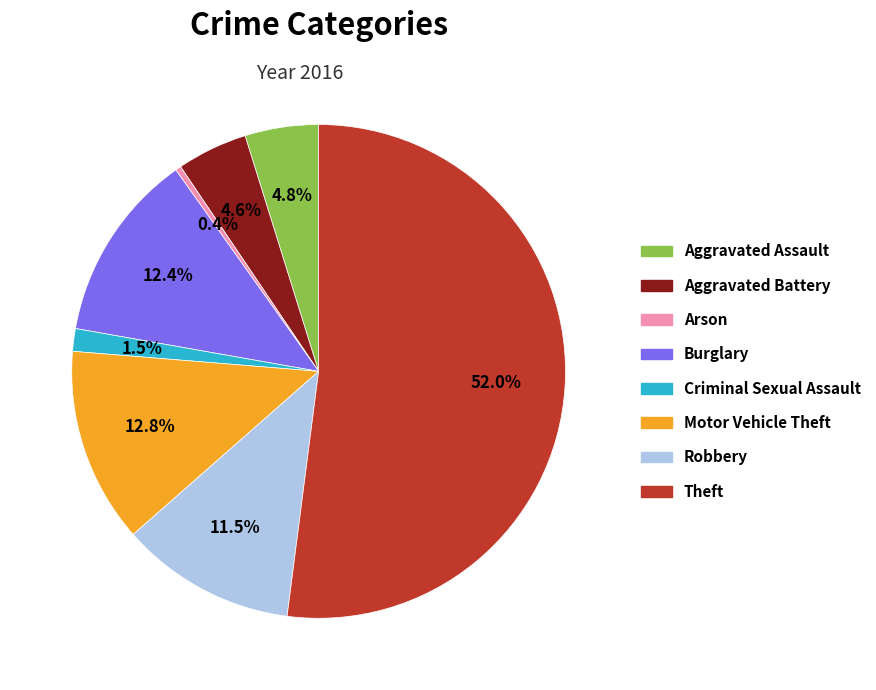

To the nearest percent, what is the combined percentage of Aggravated Assault and Burglary?

17%